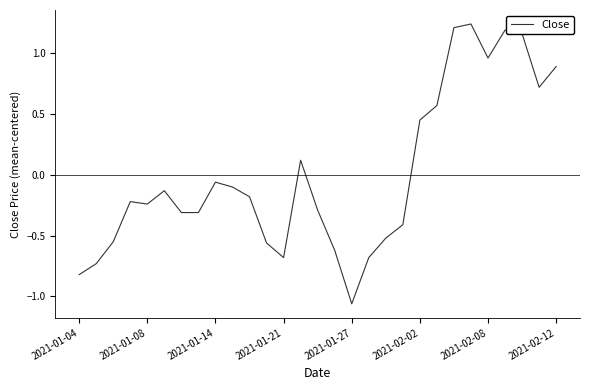

What is the difference between the maximum and minimum values?

2.3